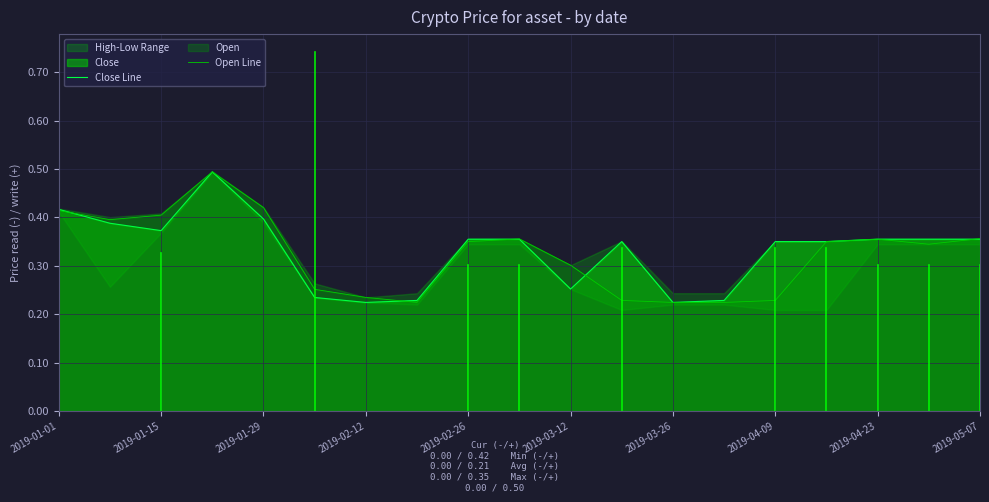

Where is the first local minimum for Close Line?

2019-01-15